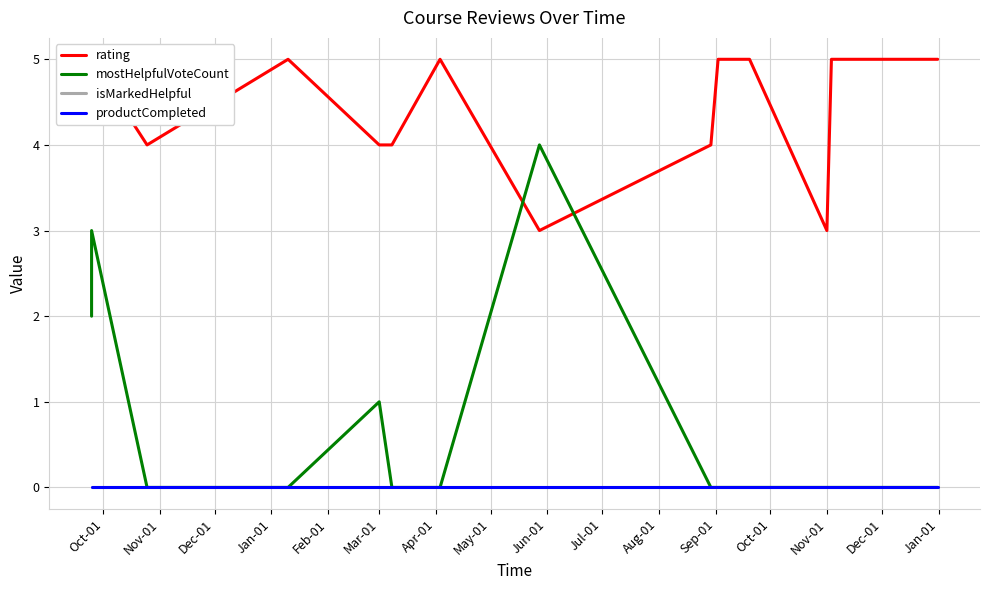

What is the label of the 16th point from the left?

Jan-01